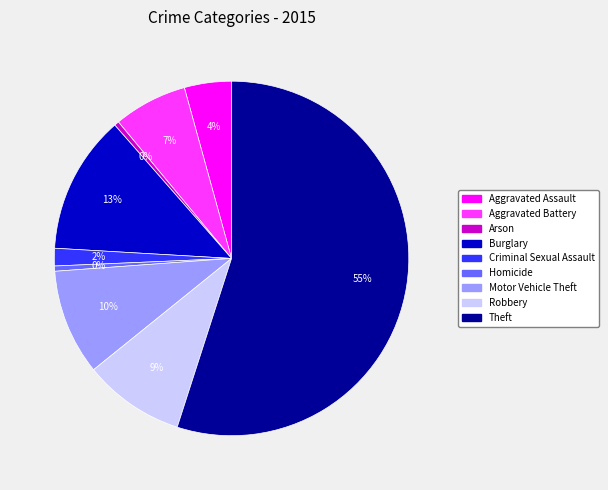

Combined, do Theft and Arson account for over 50%?

Yes